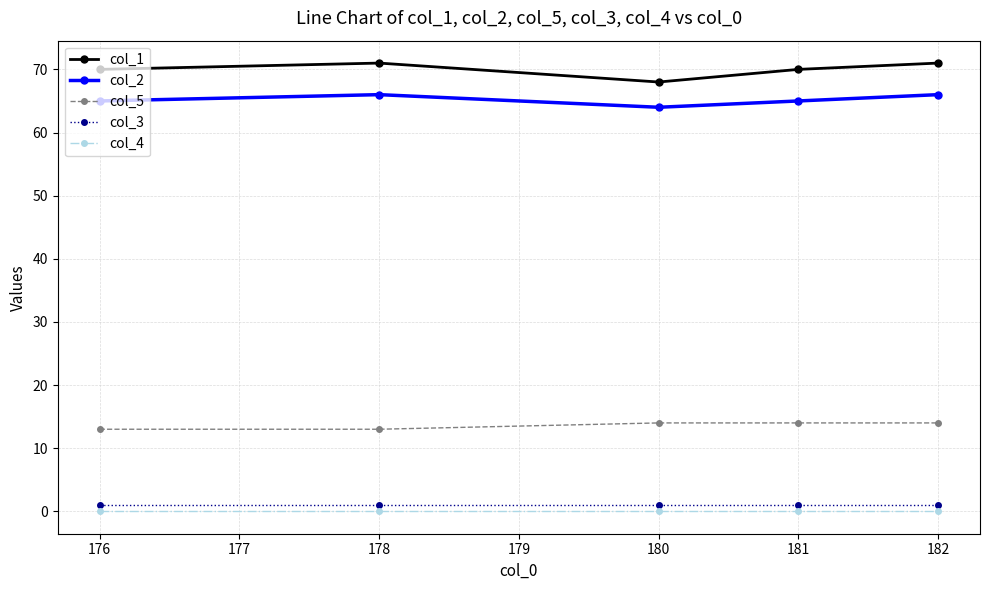

True or false: col_3 and col_2 intersect in this chart.

False